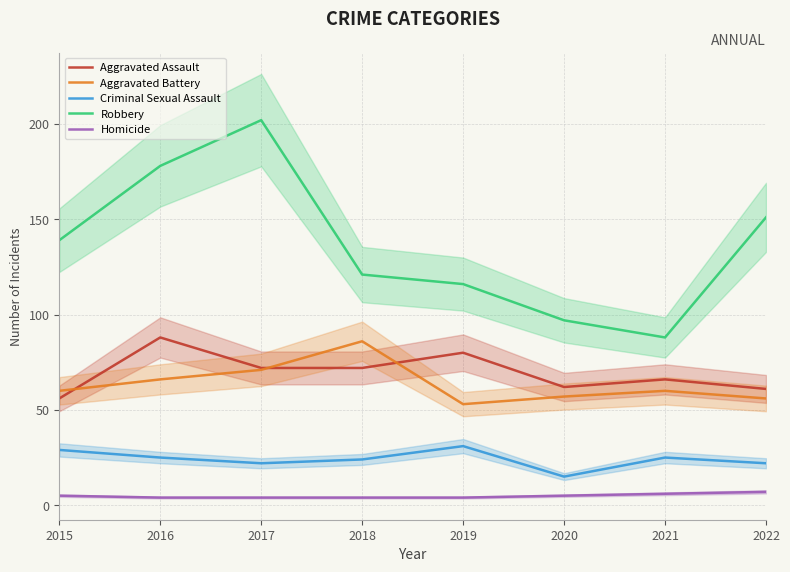

Between 2015 and 2016, which series saw the biggest shift?

Robbery